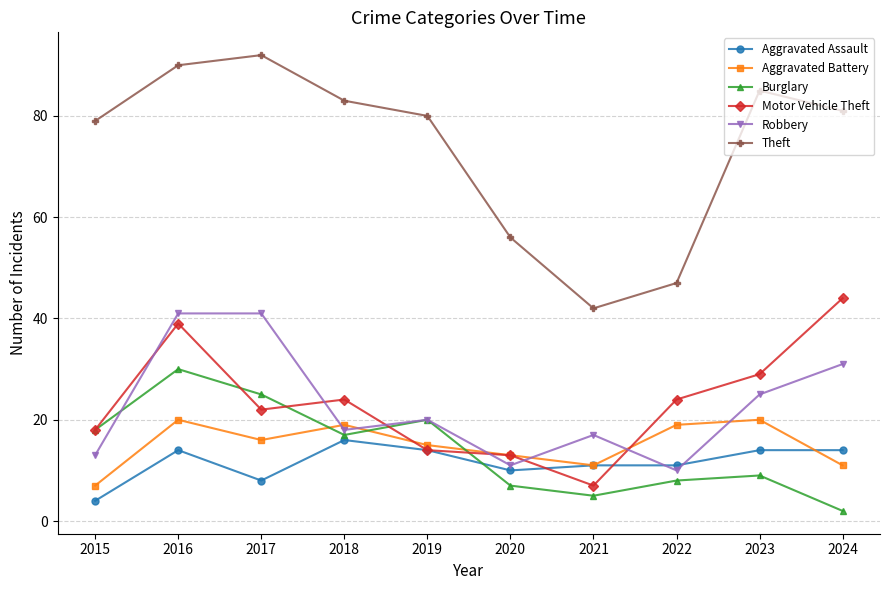

How many interior local valleys does the Robbery series have?

3